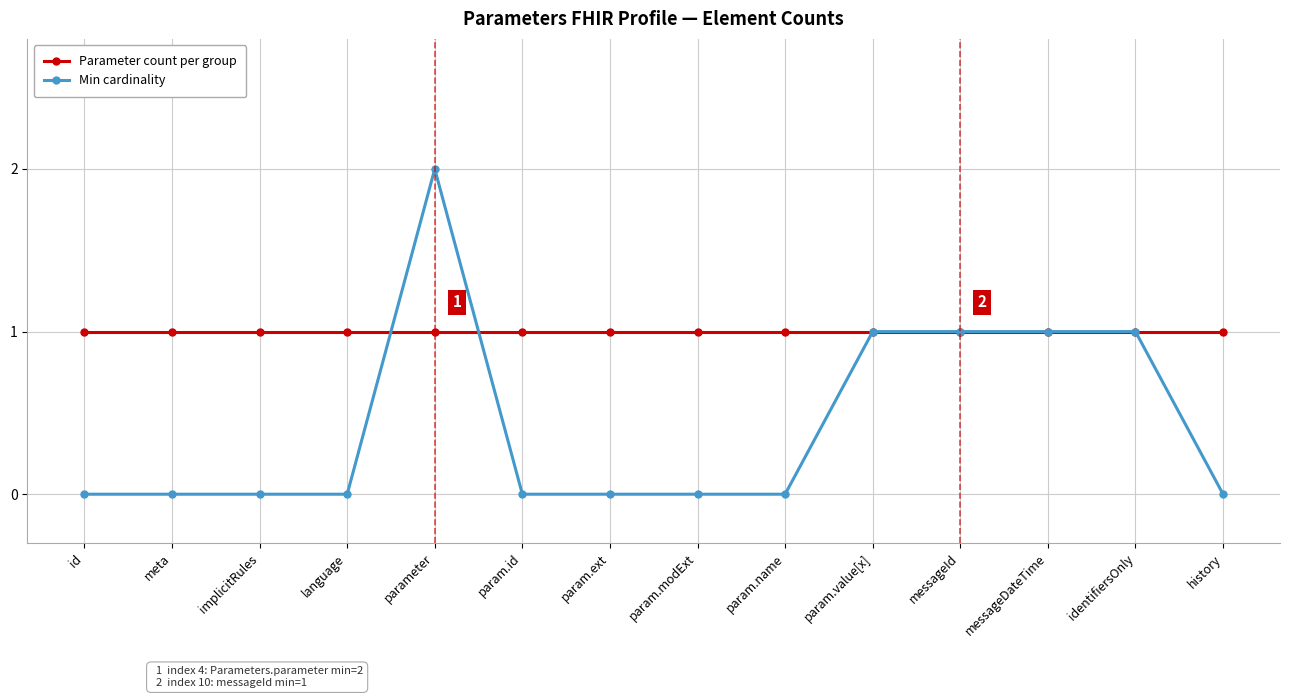

Count the number of categories in the chart.

14